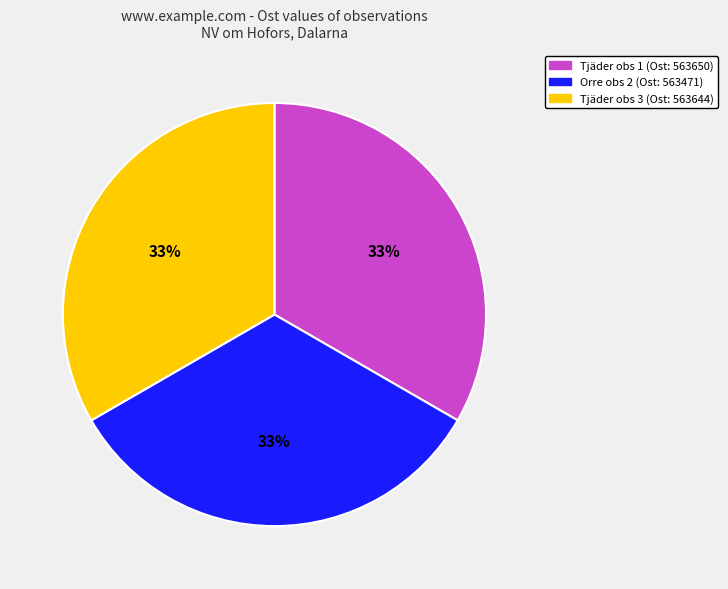

Is there a majority slice in this chart?

No